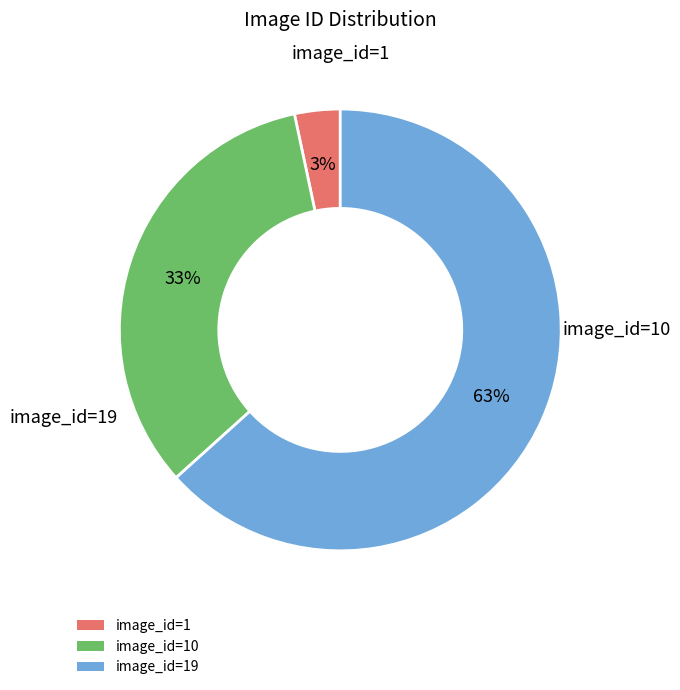

The image_id=1 slice represents 3% of the pie. True or false?

True